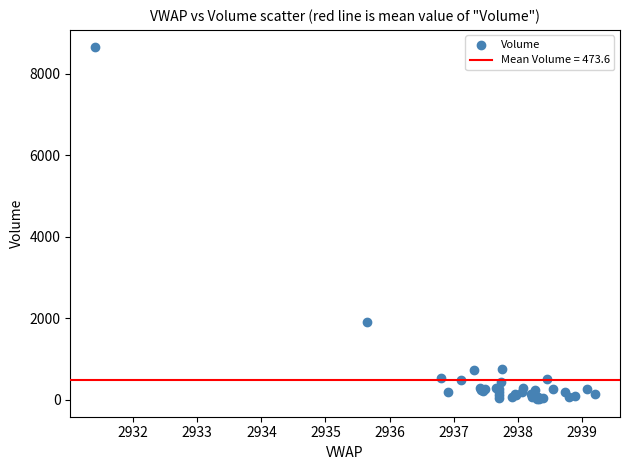

What Y value in the scatter plot is closest to 4332?

1908